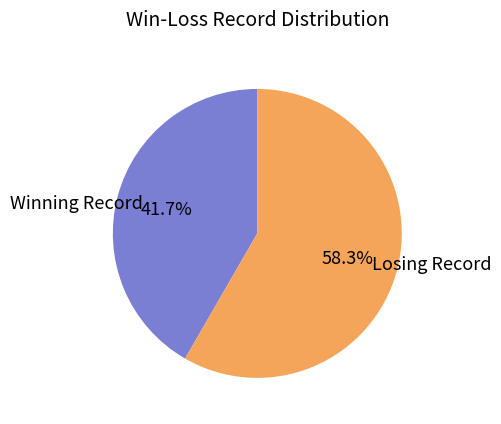

Rank the categories by value from highest to lowest.

Losing Record, Winning Record